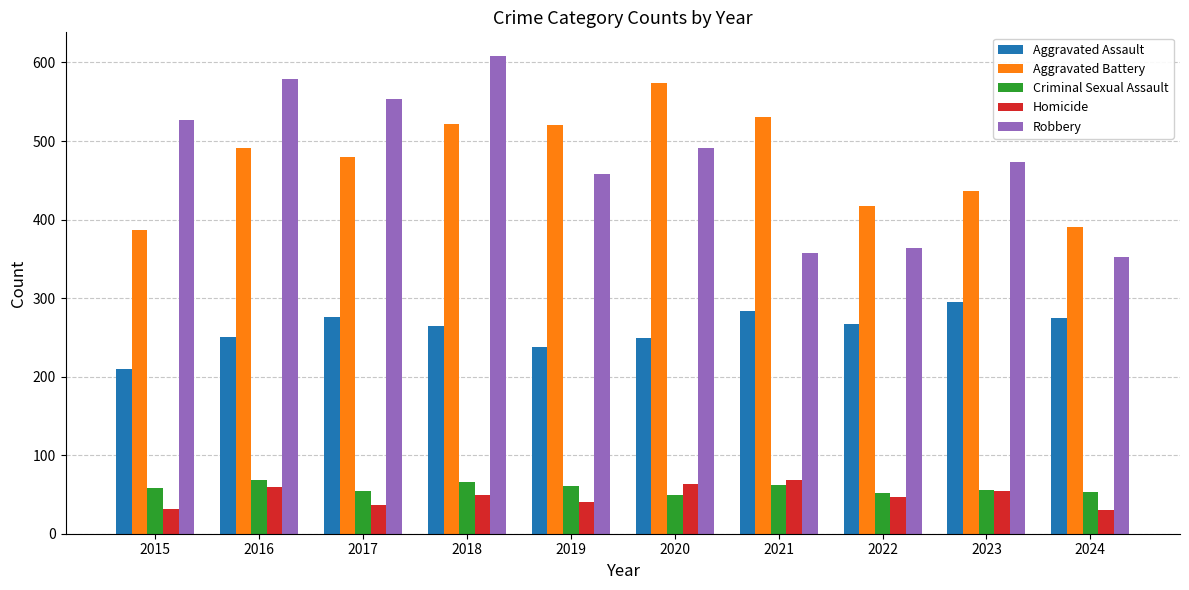

What is the sum of all Aggravated Assault values?

2609